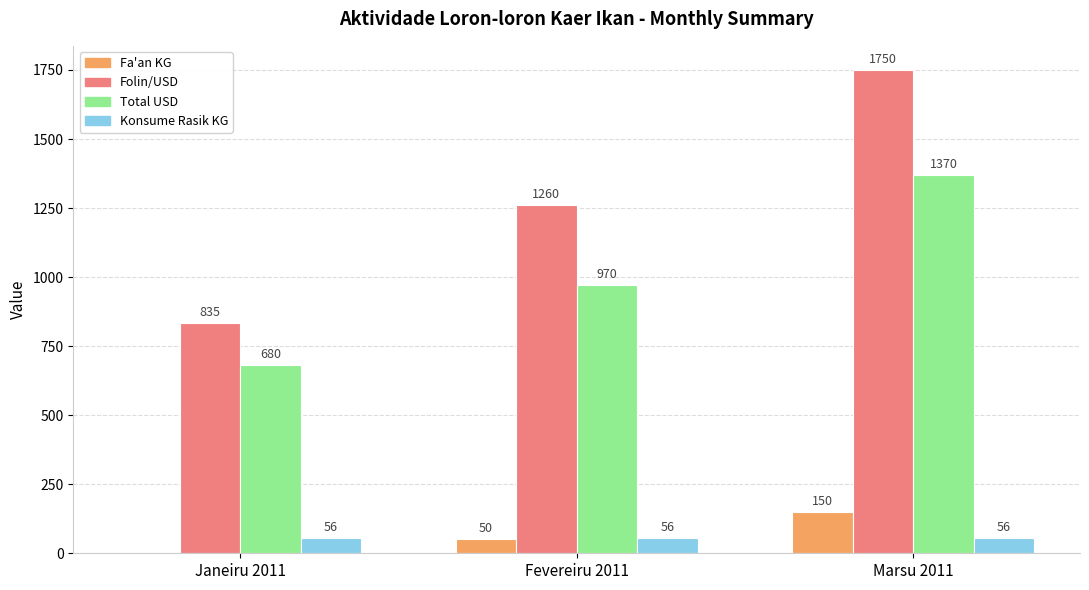

Read the Total USD value at Fevereiru 2011, to the nearest 50.

950